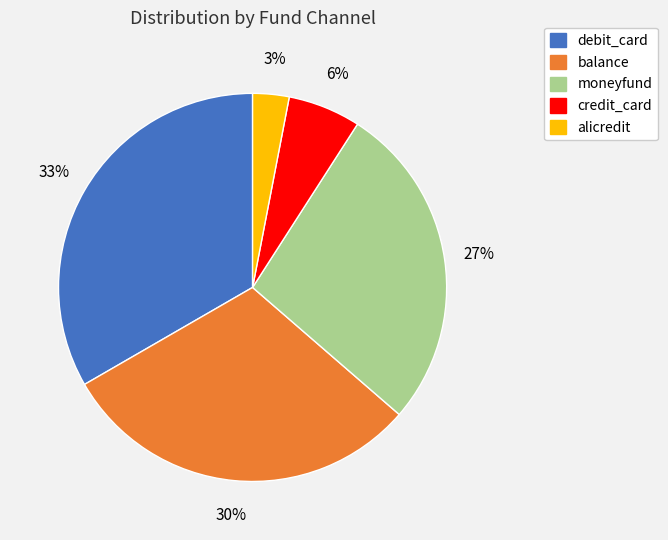

Is debit_card the majority of the pie?

No